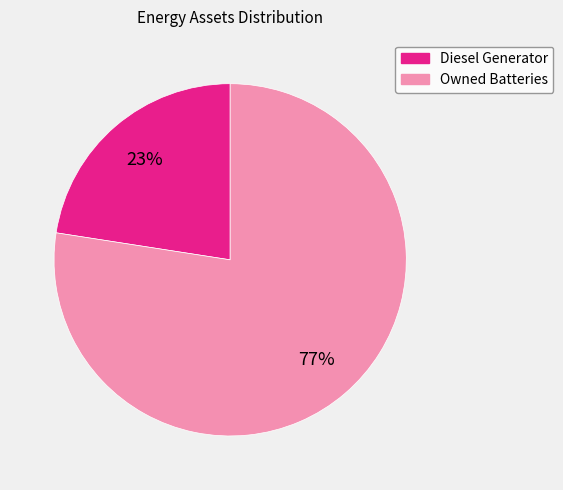

Rank the categories by value from highest to lowest.

Owned Batteries, Diesel Generator